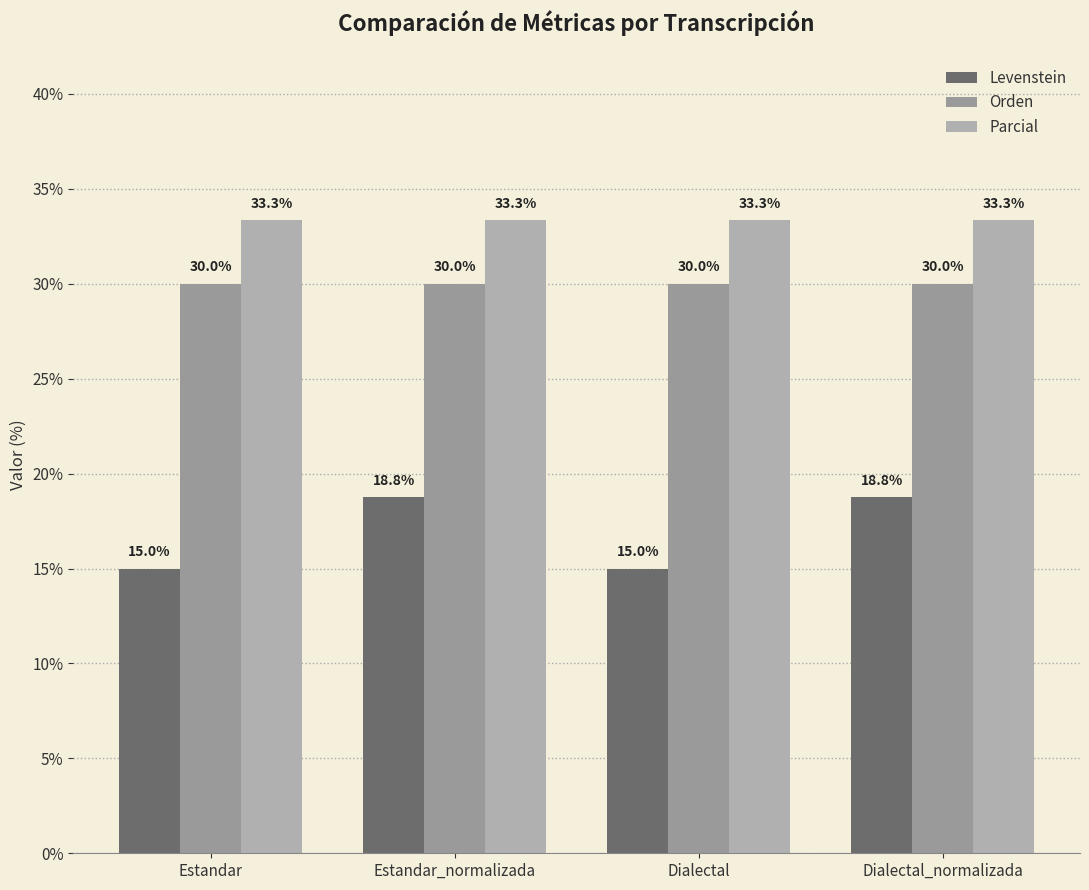

Which series has the largest total across all categories?

Parcial